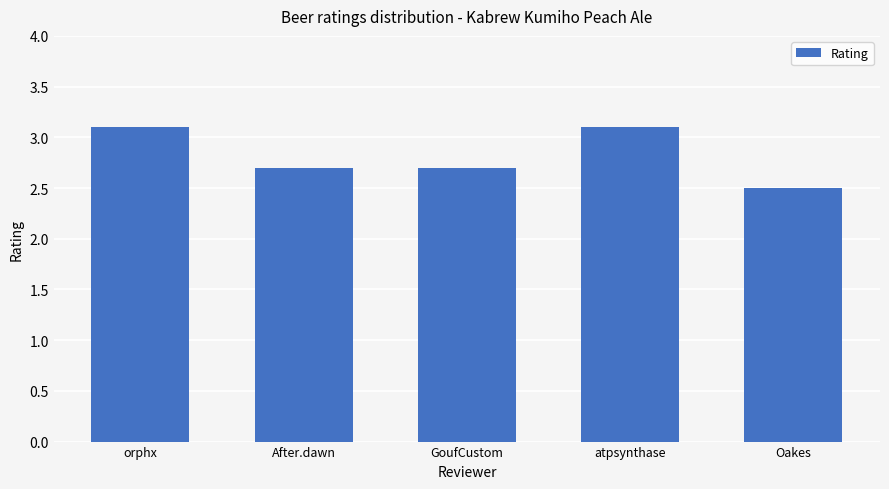

The value at GoufCustom is 4.6. True or false?

False